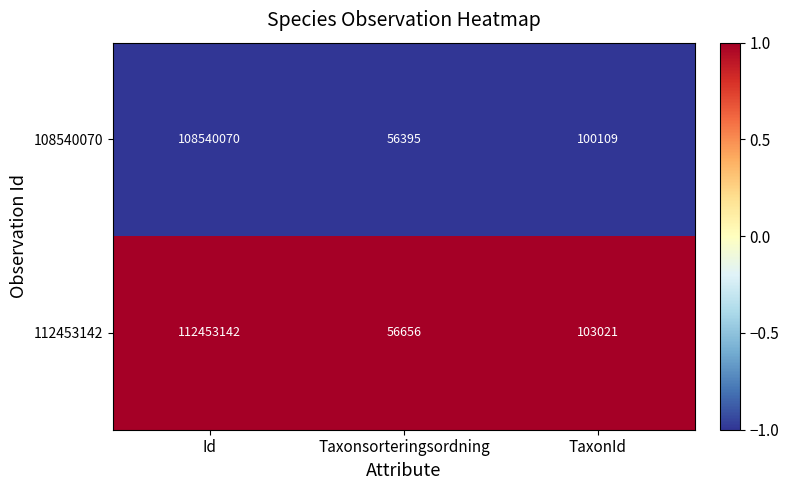

What is the difference between the highest and lowest values at Taxonsorteringsordning?

261